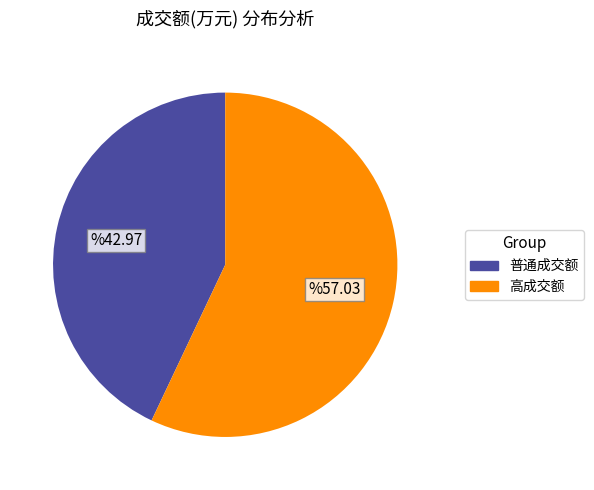

How many segments does this pie chart have?

2